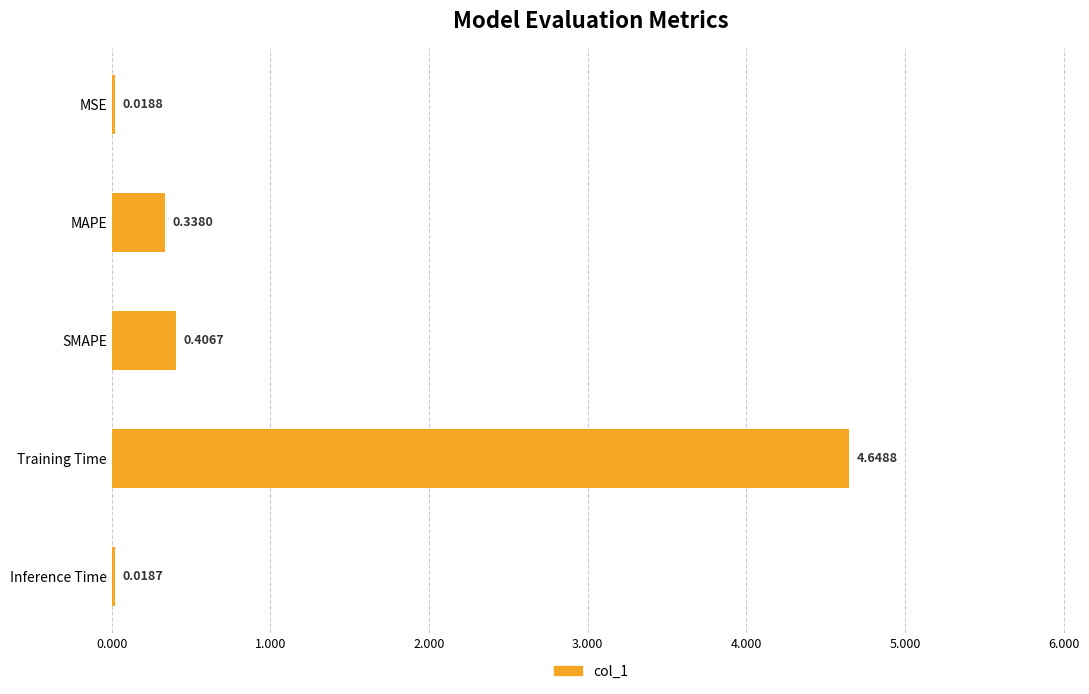

List the labels in order of value, smallest first.

Inference Time, MSE, MAPE, SMAPE, Training Time